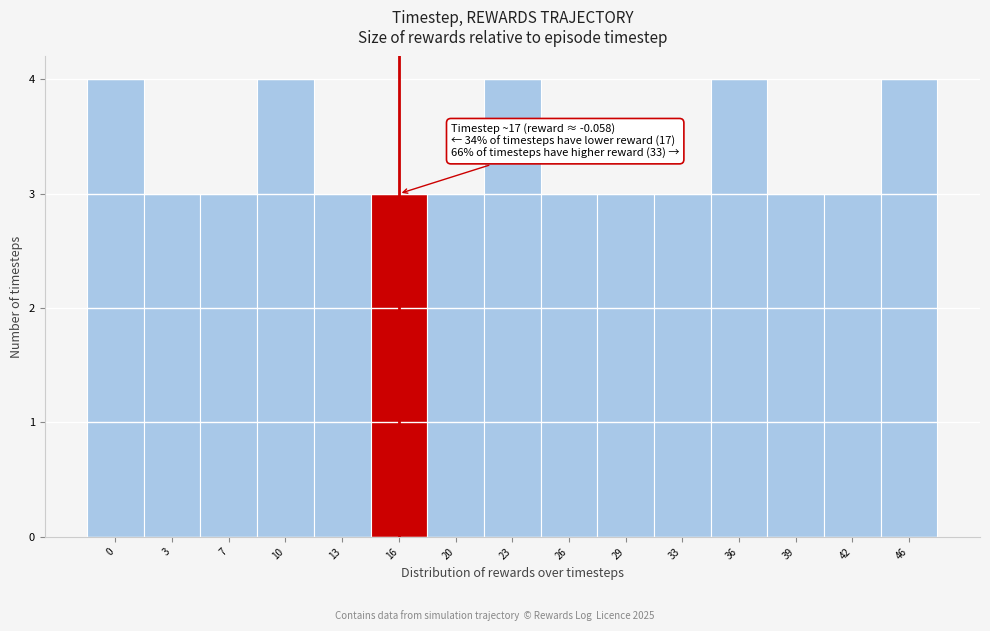

Reading right to left, extract all data points from this chart.

4	3	3	4	3	3	3	4	3	3	3	4	3	3	4